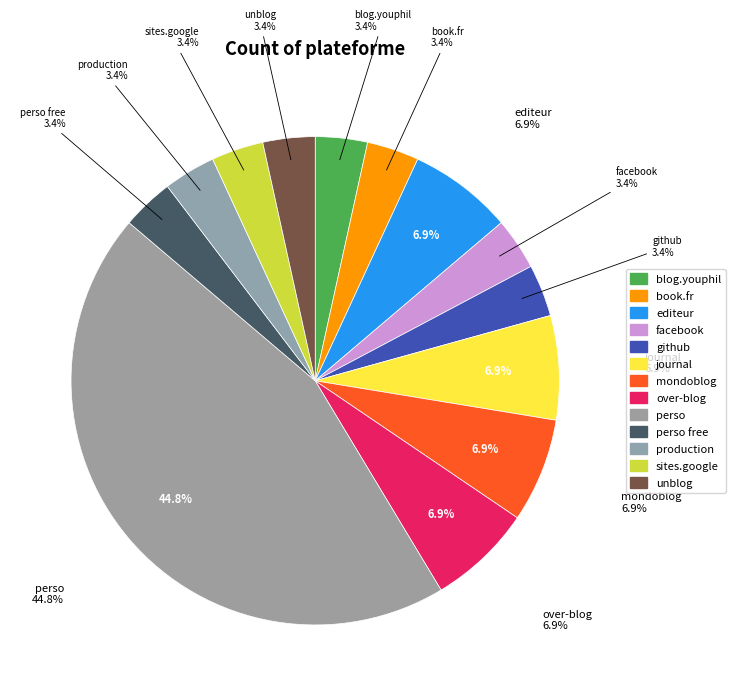

What is the ratio of the value at book.fr to the value at sites.google?

1.0